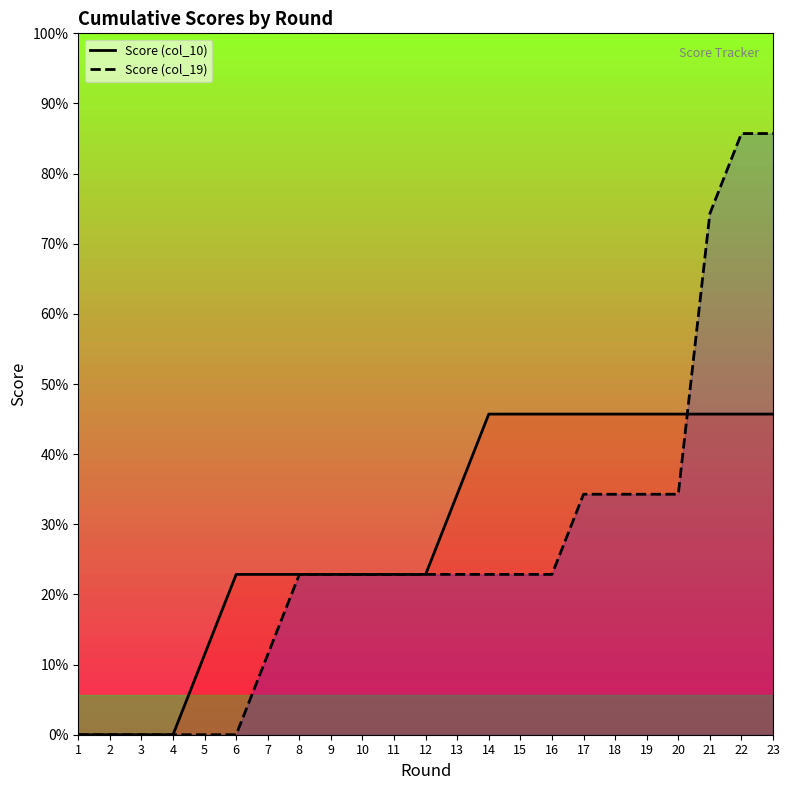

Does the chart display data point markers on the line(s)?

No